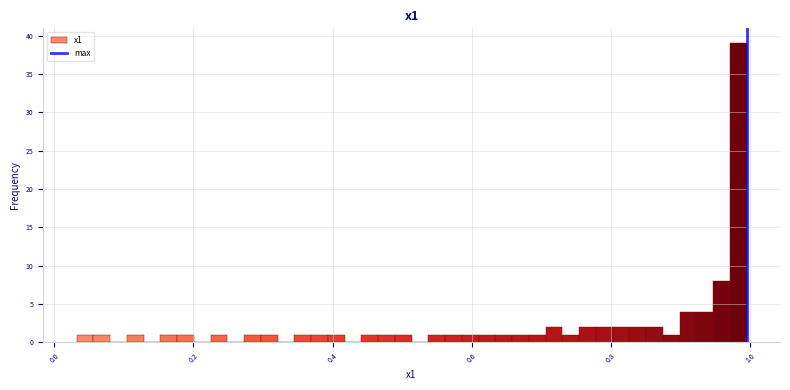

Around what value on the x-axis is the tallest bar? Give the approximate position of its centre, as read against the axis.

0.98